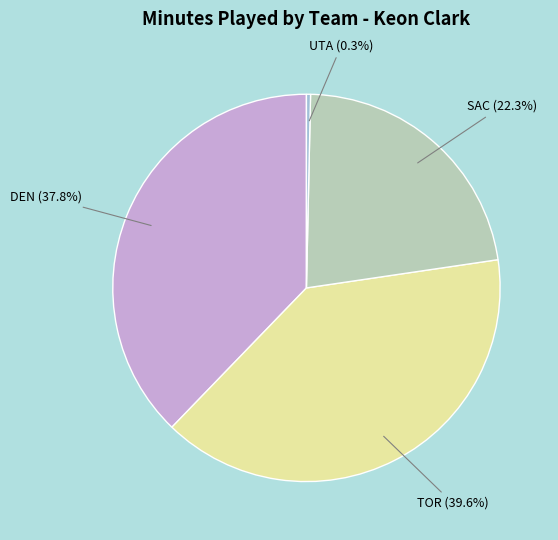

Is the sum of UTA and TOR greater than half?

No